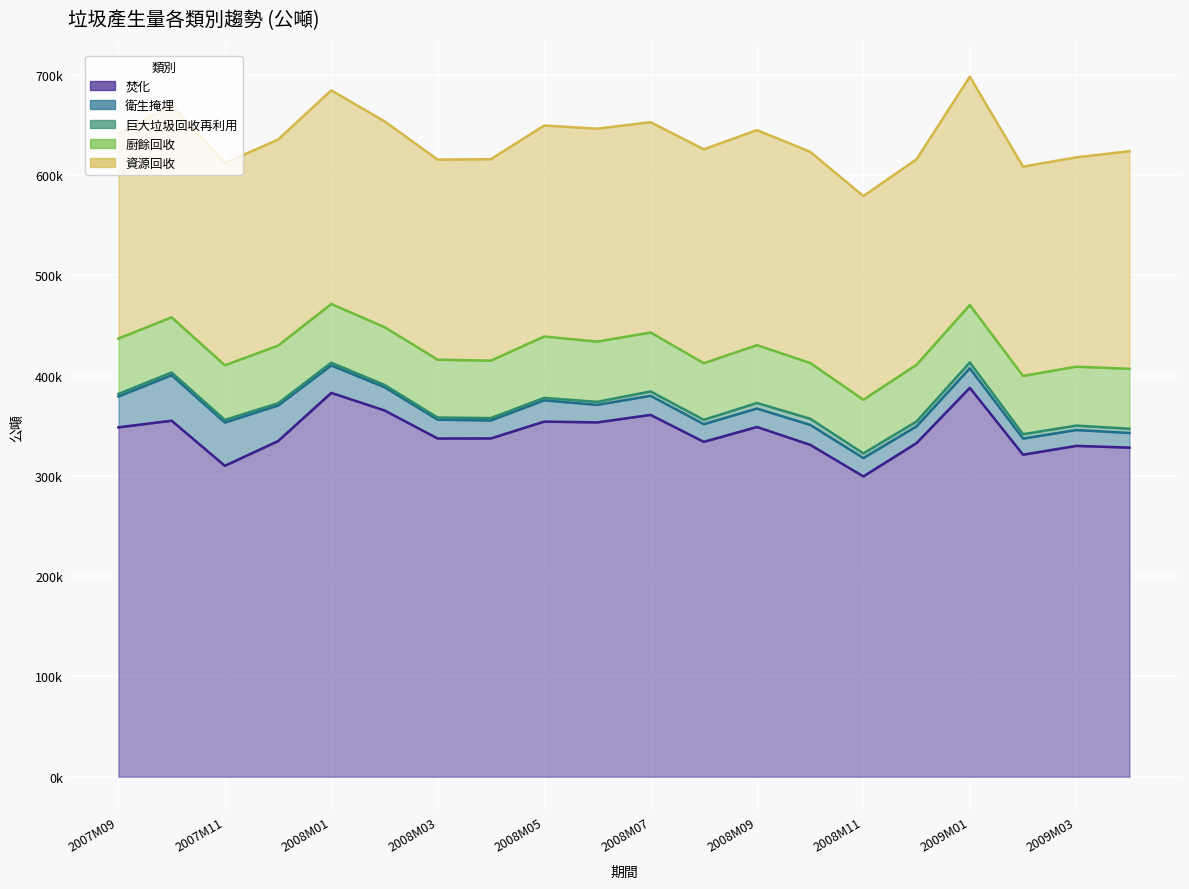

Count the number of categories in the chart.

20